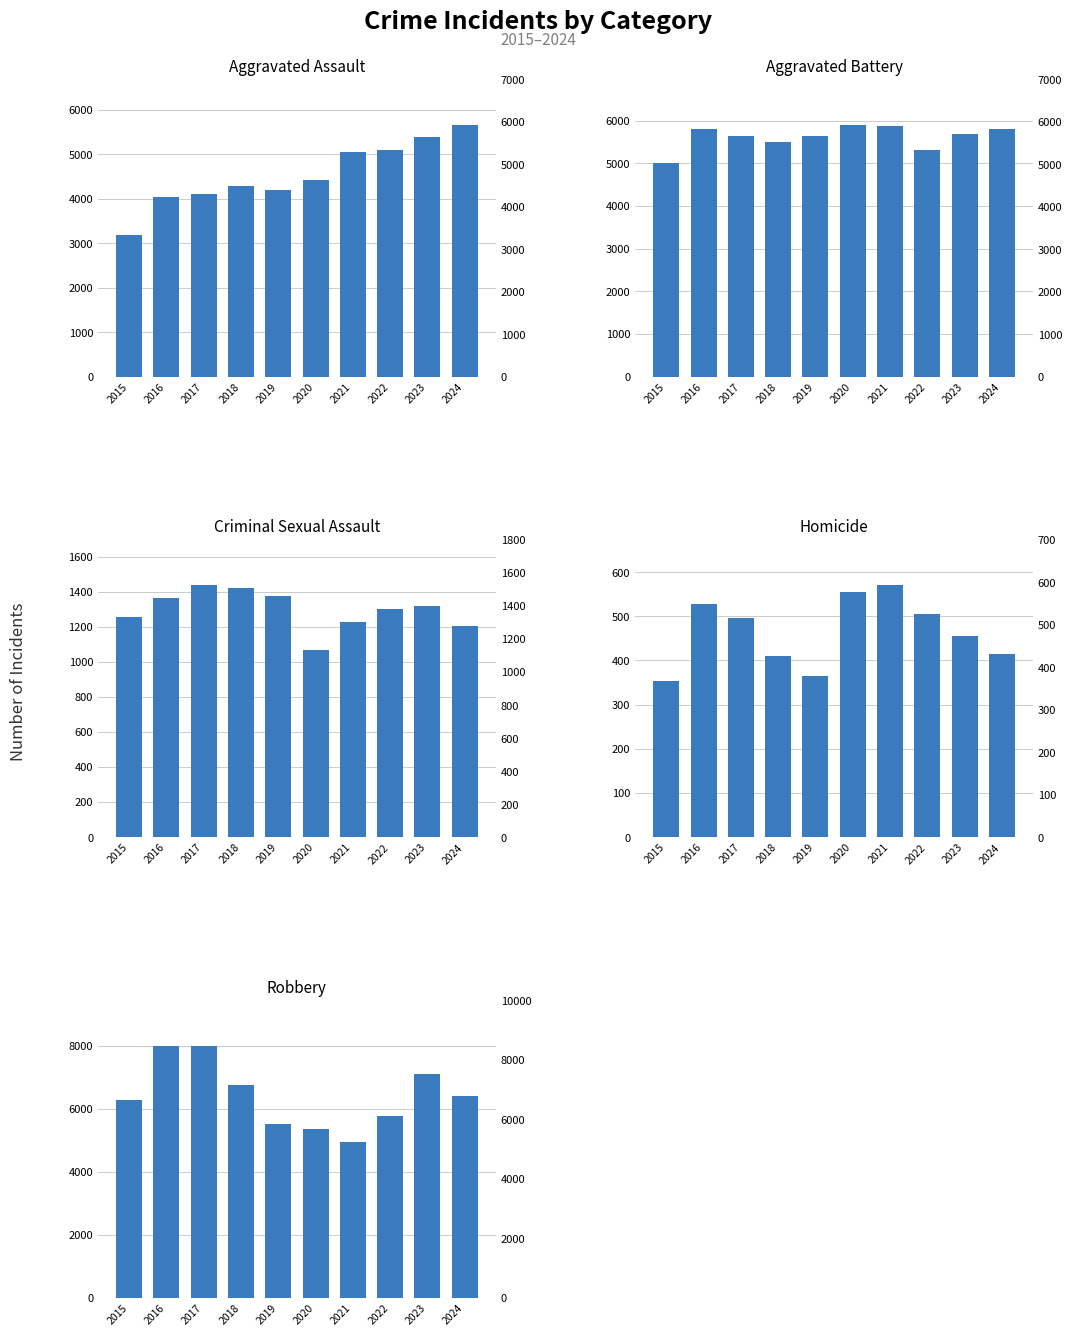

What is the value of the Aggravated Assault bar at the 4th from the left?

4289